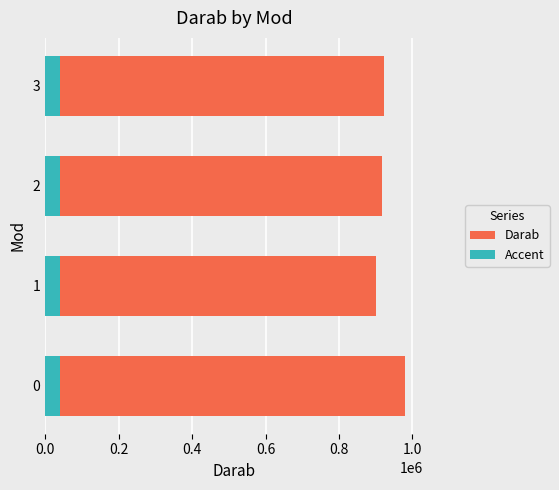

True or false: Darab has a value of 981040.0 at 0.0.

True